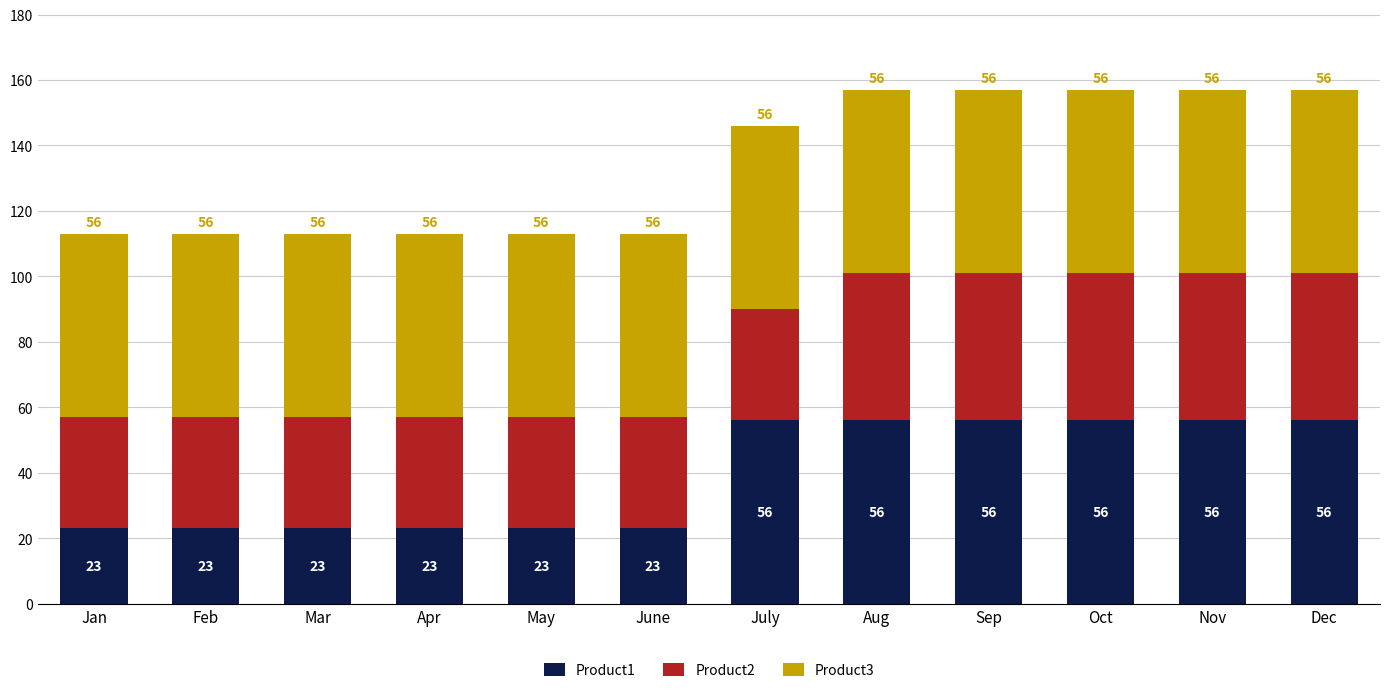

Reading right to left, list the values for the Product1 series.

56	56	56	56	56	56	23	23	23	23	23	23